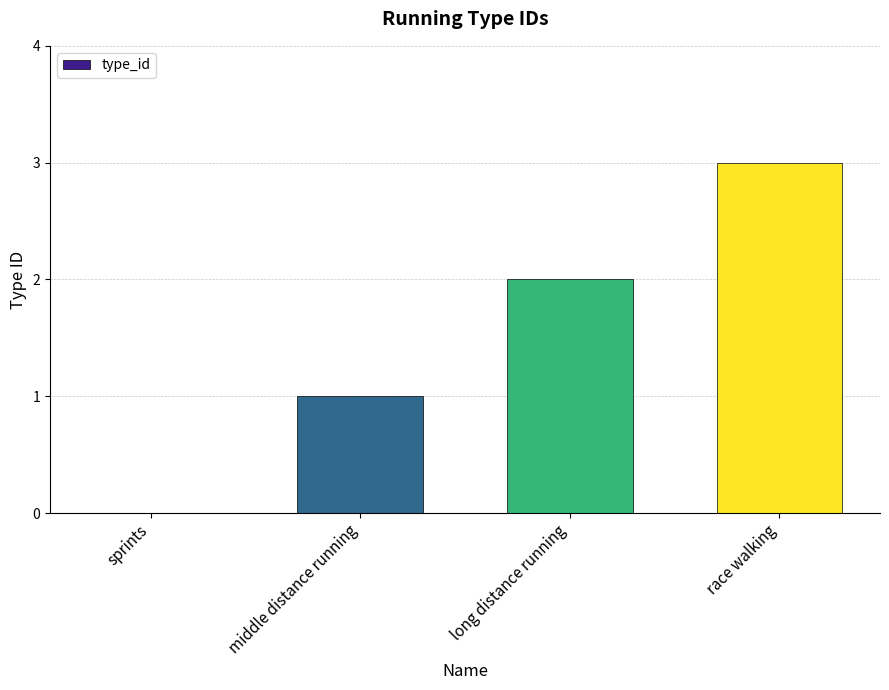

What is the change in value from middle distance running to race walking?

+2